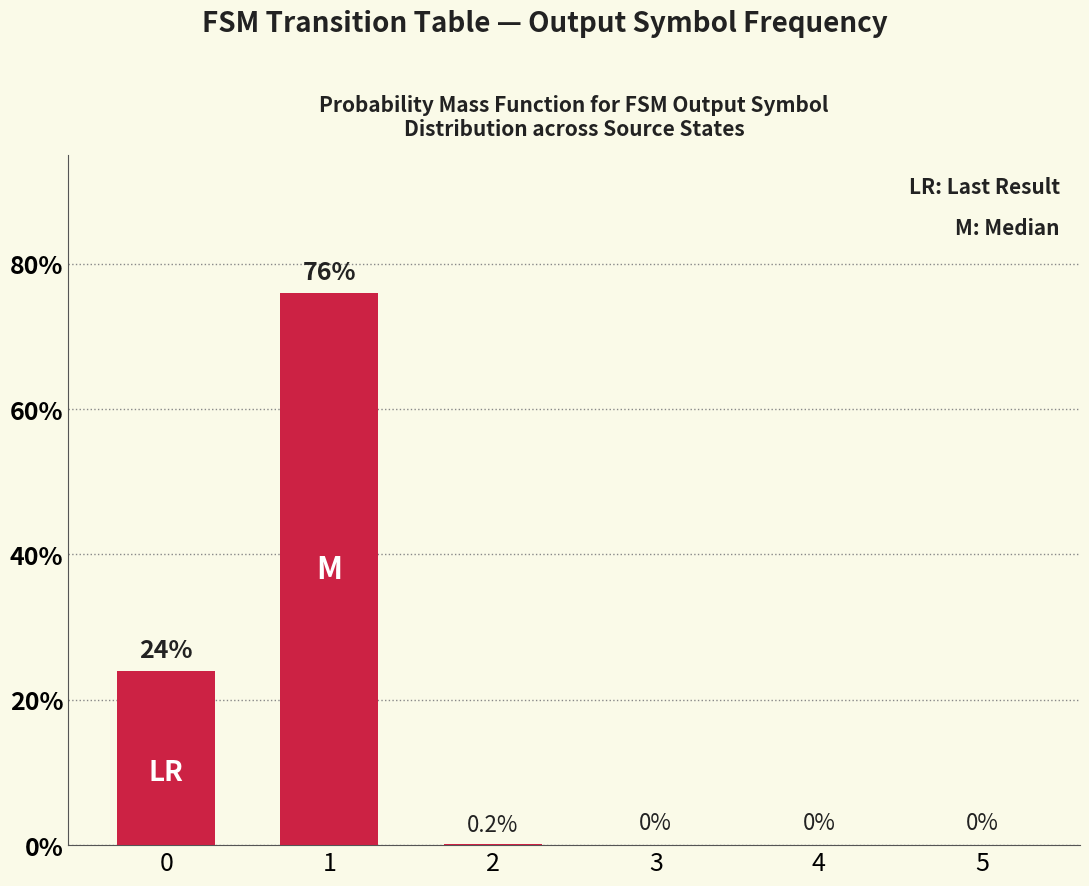

How many data points are above 0?

3